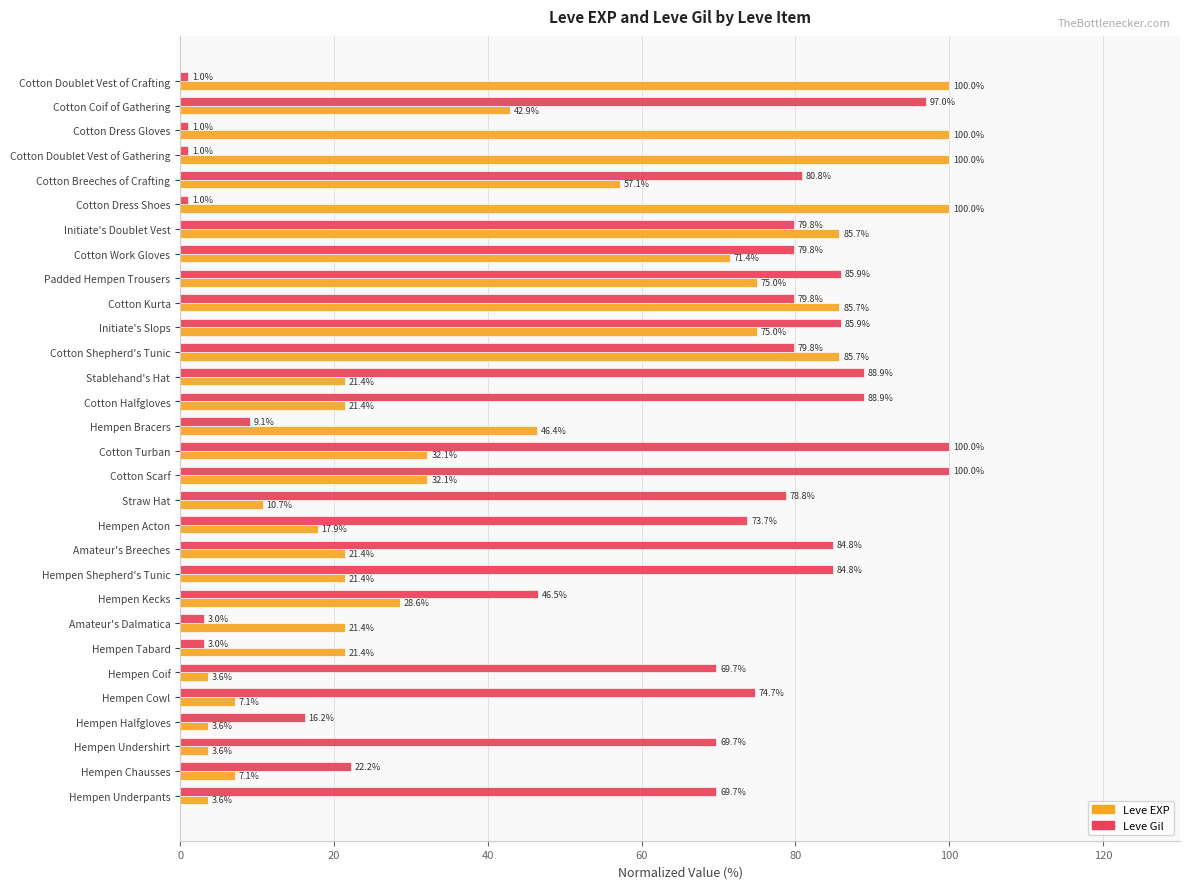

Where is Leve EXP nearest to the value 51?

Hempen Bracers